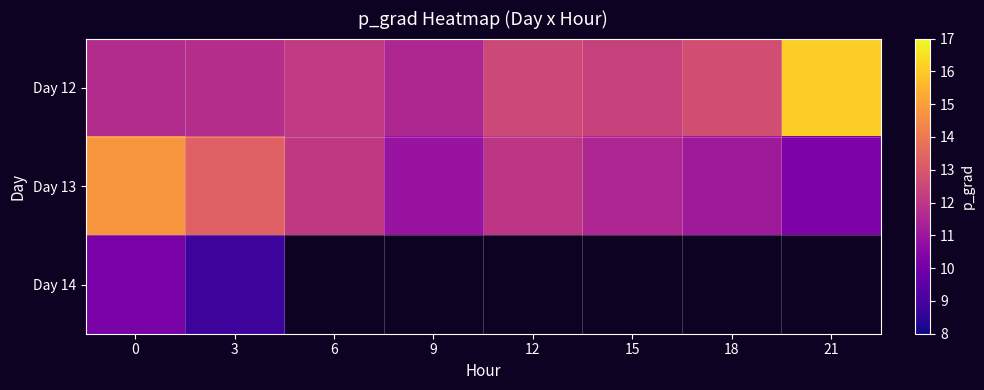

List the series in order of their overall mean, lowest first.

Day 13, Day 14, Day 12